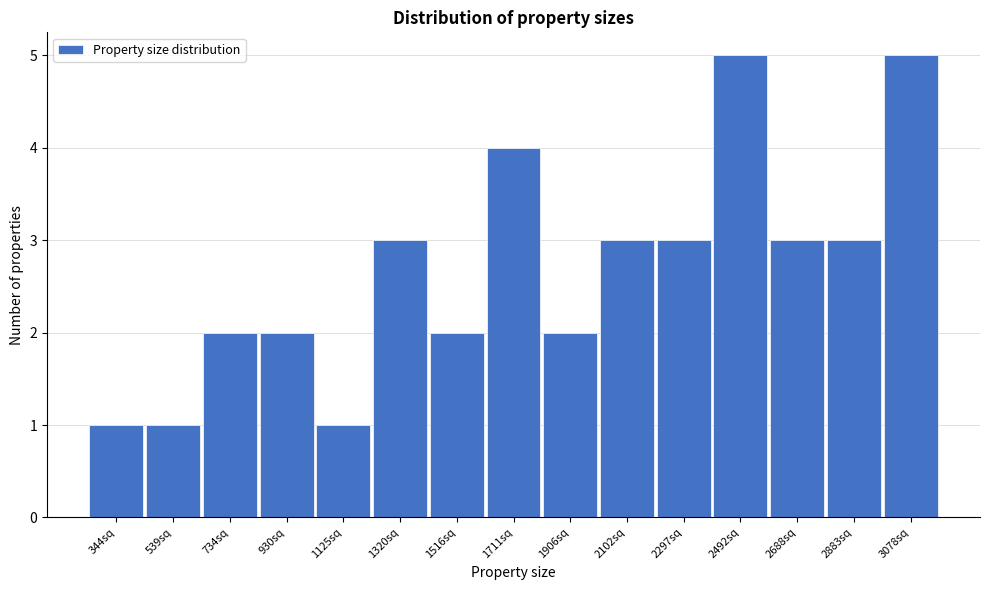

Reading right to left, list all the values displayed in this chart.

5	3	3	5	3	3	2	4	2	3	1	2	2	1	1